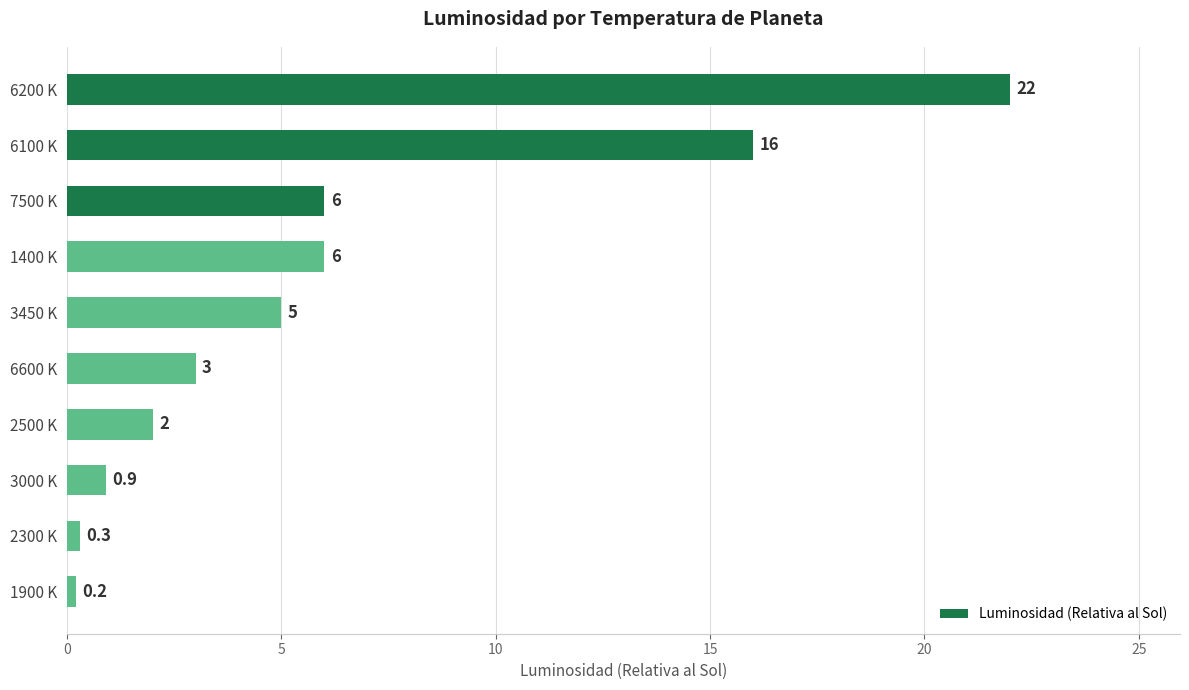

What is the change in value from 7500 K to 2500 K?

-4.0